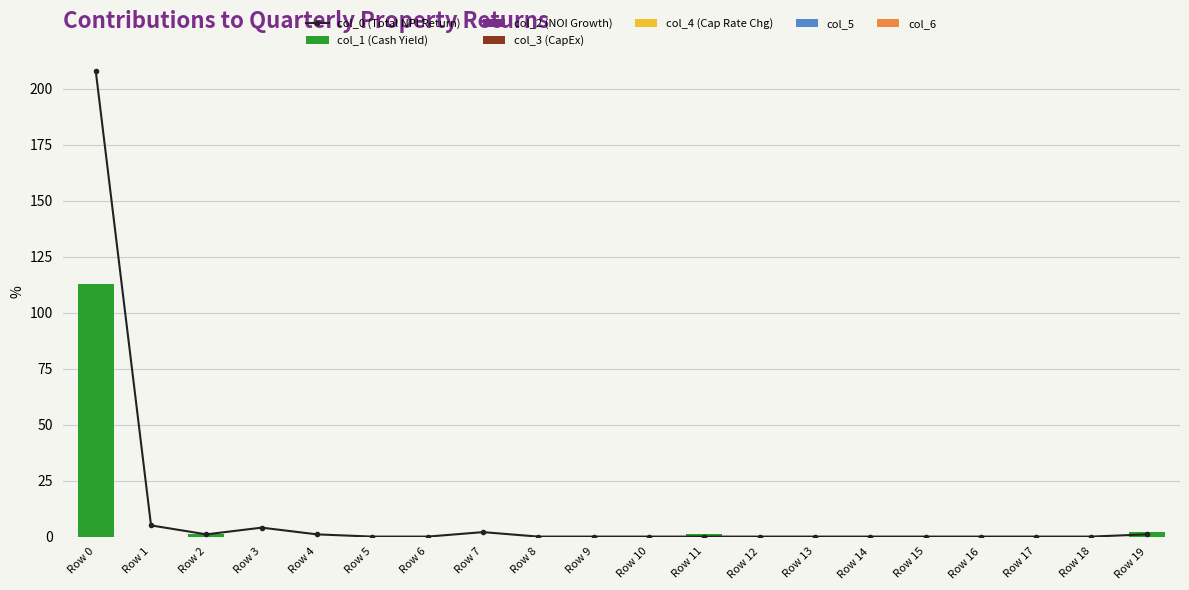

How many values in col_1 are above zero?

4